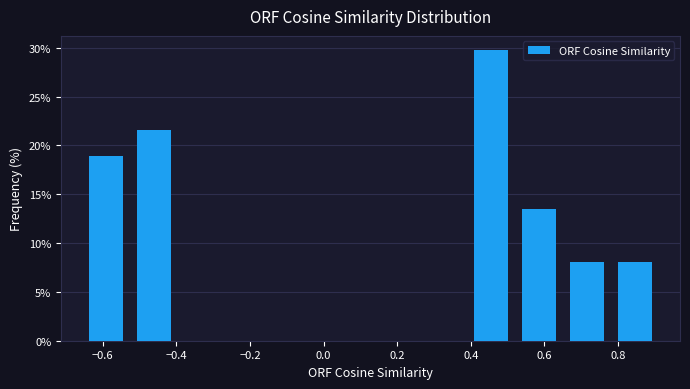

Reading left to right, transcribe this chart: for each bar, give the range it covers on the x-axis and its height. Neither the bar edges nor the heights are printed on the chart, so give them approximately, as read against the axes.

-0.66 to -0.52: 19.0
-0.52 to -0.40: 21.5
-0.40 to -0.26: 0
-0.26 to -0.14: 0
-0.14 to 0.00: 0
0.00 to 0.12: 0
0.12 to 0.26: 0
0.26 to 0.38: 0
0.38 to 0.52: 29.5
0.52 to 0.66: 13.5
0.66 to 0.78: 8.0
0.78 to 0.92: 8.0